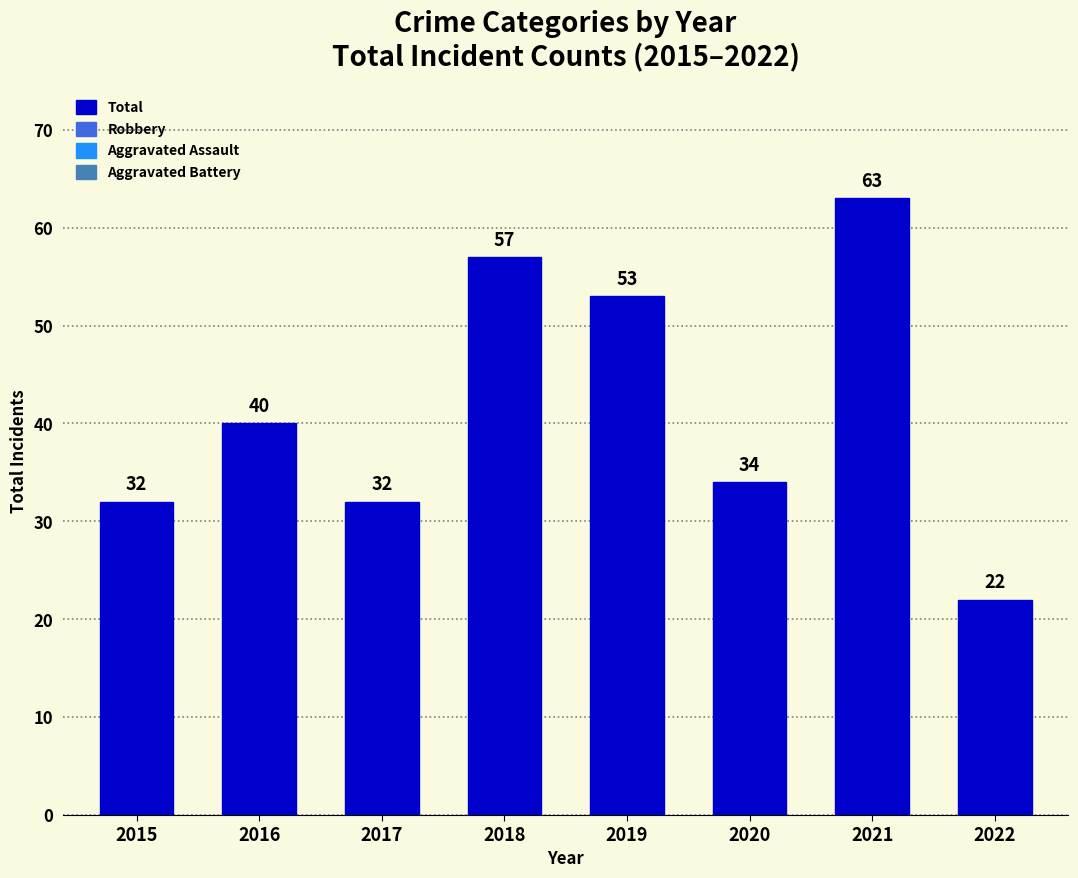

True or false: the data shows 22 at 2022.

True